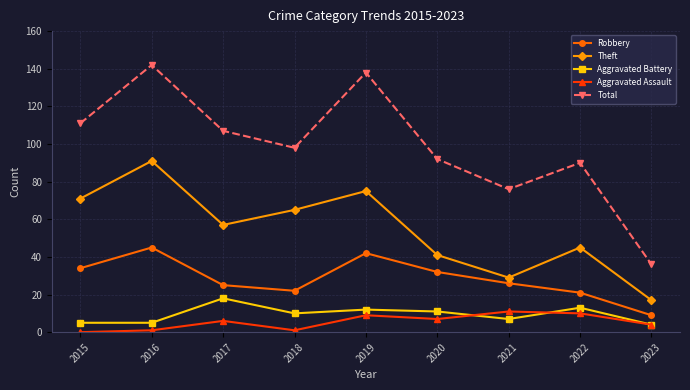

Is the value of Theft at 2016 greater than the value of Aggravated Battery at 2015?

Yes